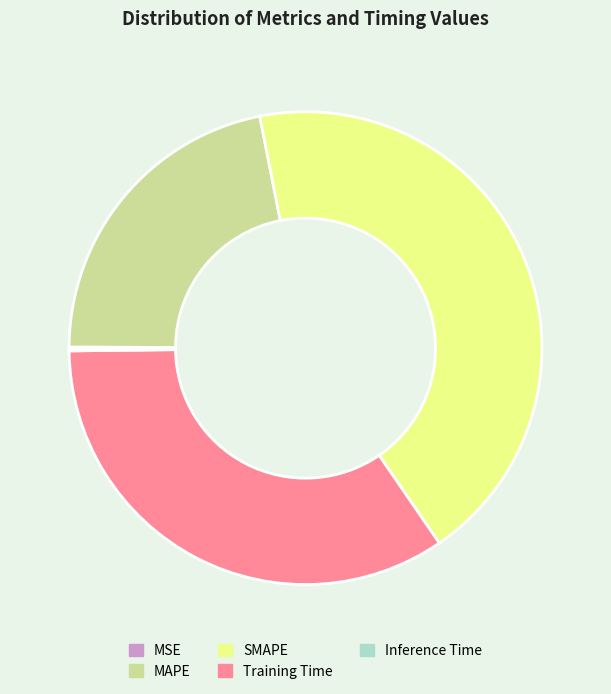

Which category has the biggest portion of the pie?

SMAPE